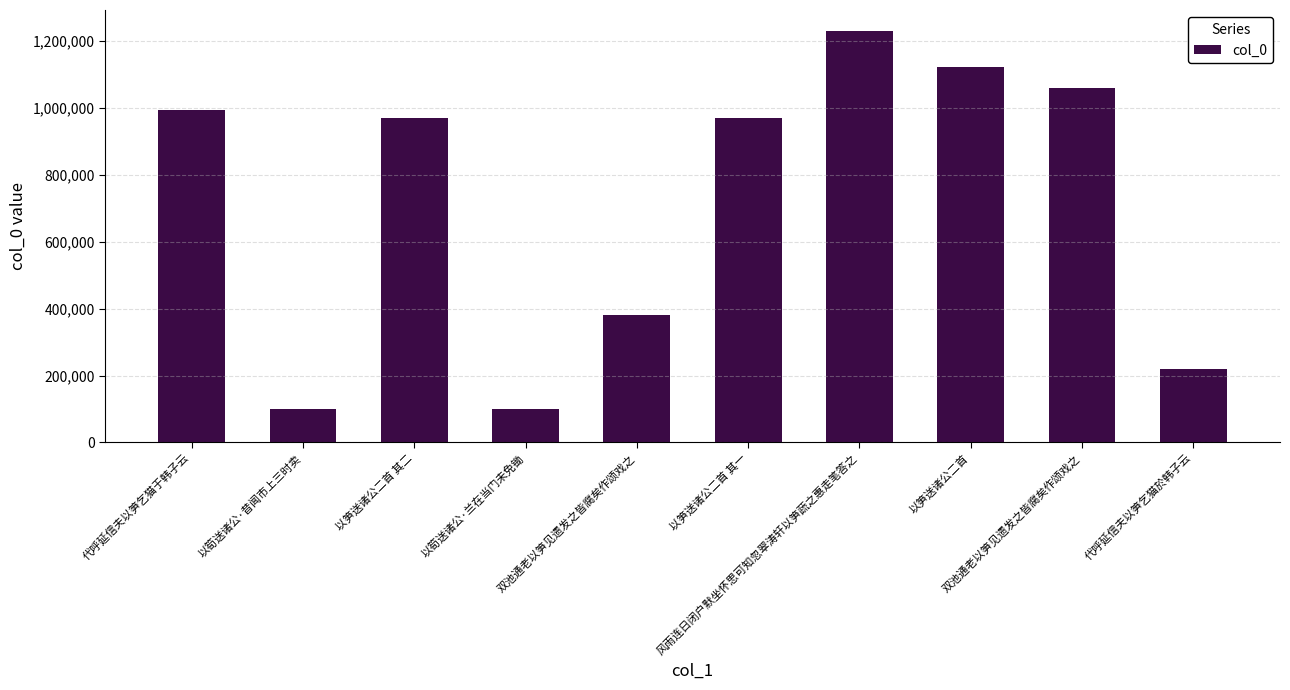

How many values are below 971044?

5